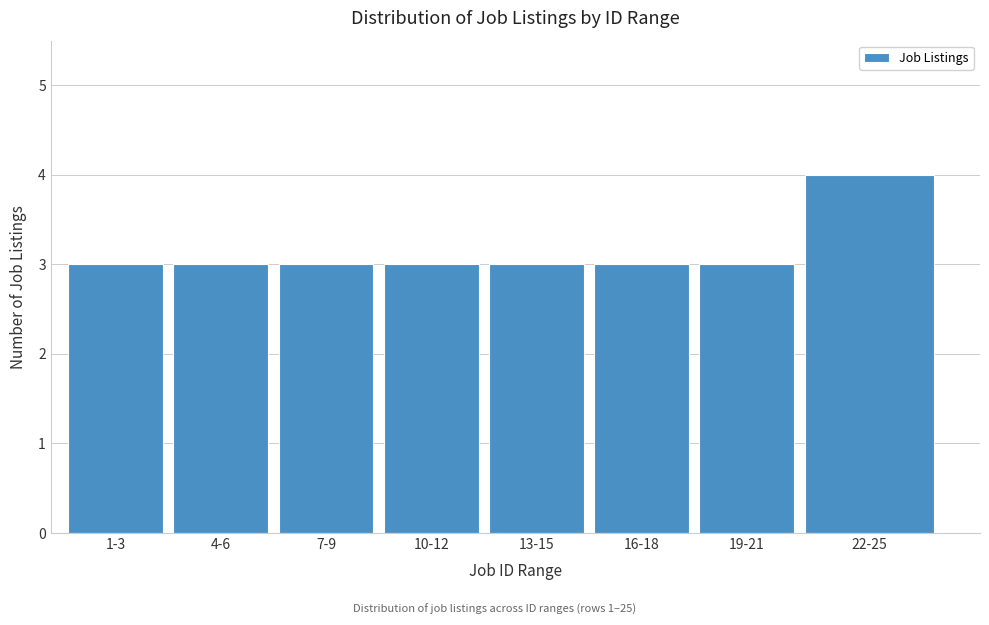

Reading left to right, what are all the values shown in this chart?

3	3	3	3	3	3	3	4